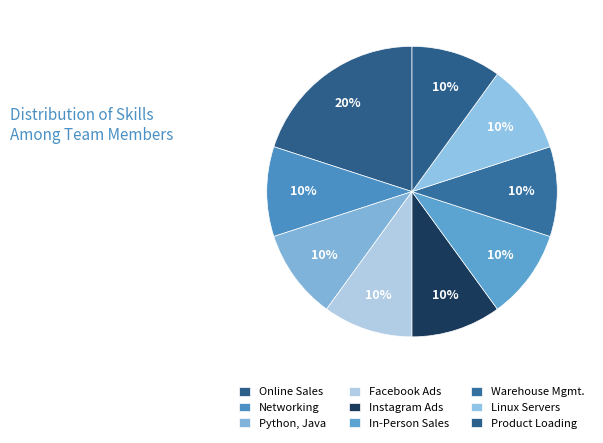

To the nearest percent, what is the average slice percentage?

11%